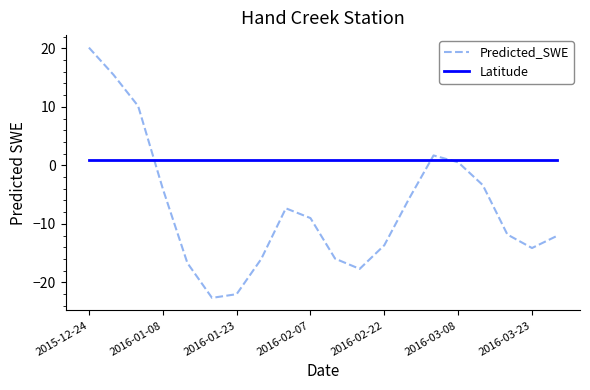

Which series has the largest total across all categories?

Latitude